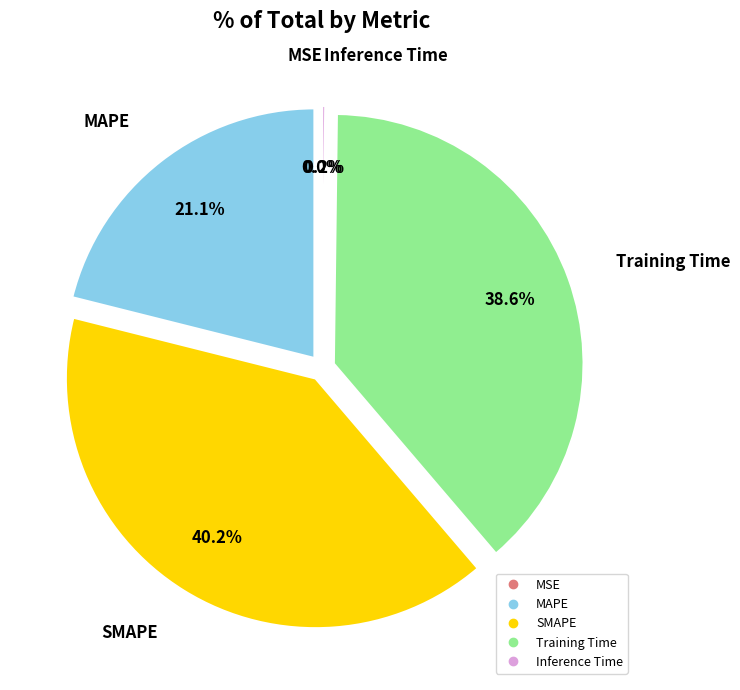

Which slice is the largest?

SMAPE